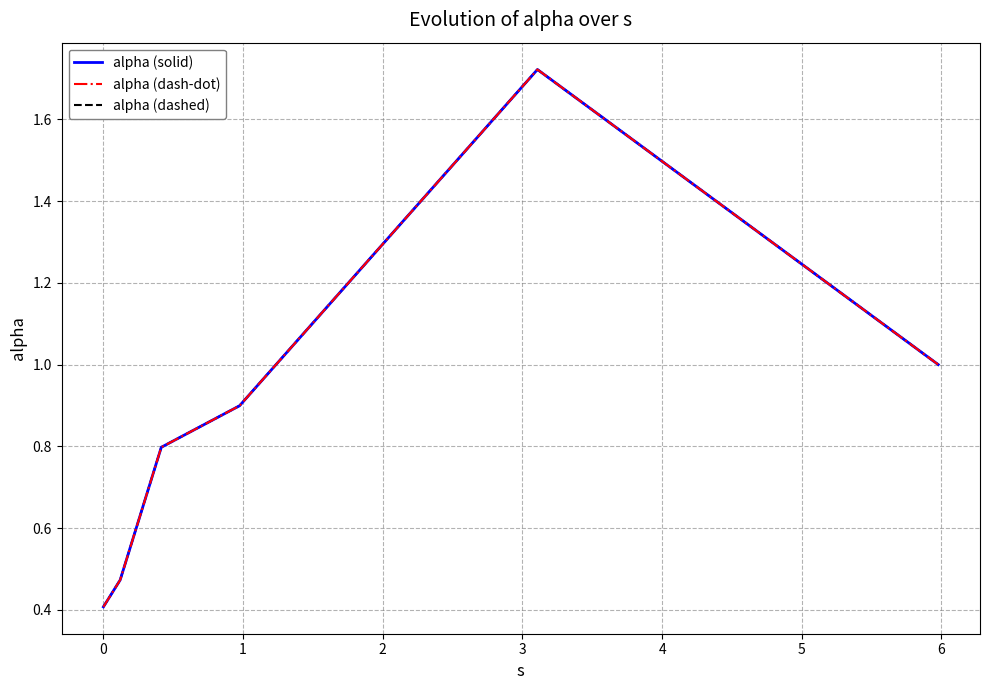

Does the chart have visible grid lines?

Yes